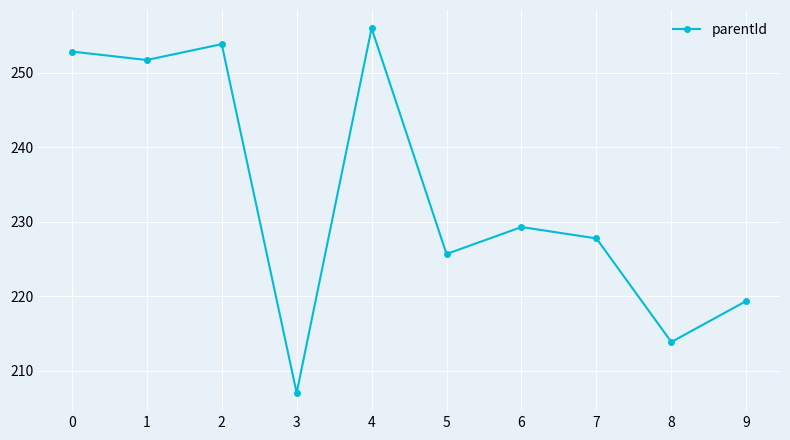

Rank the categories by value from highest to lowest.

4, 2, 0, 1, 6, 7, 5, 9, 8, 3